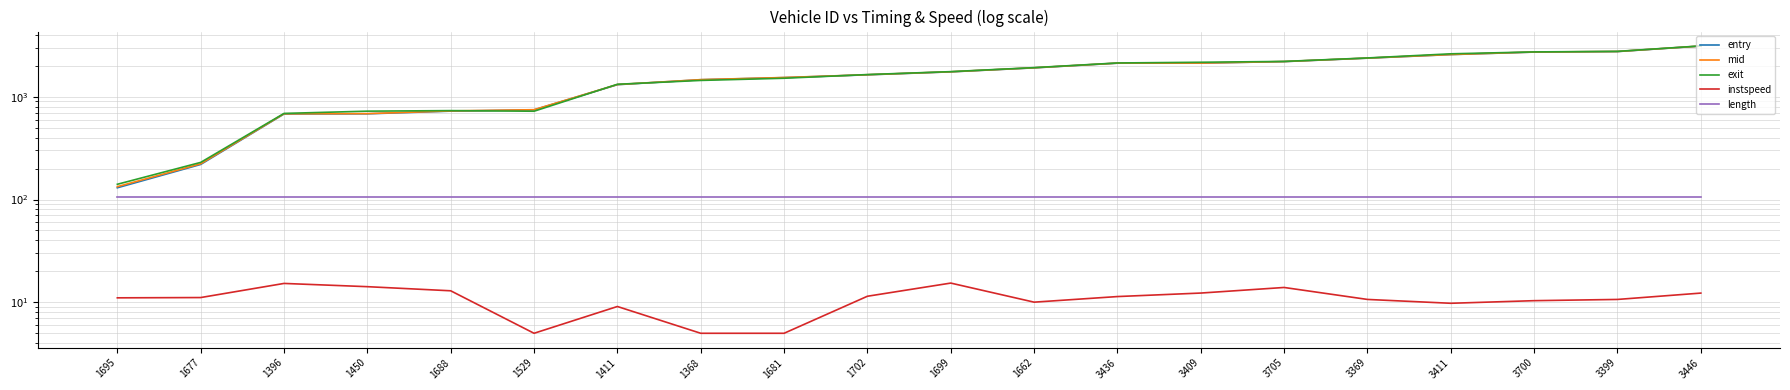

How many lines are shown in the chart?

5